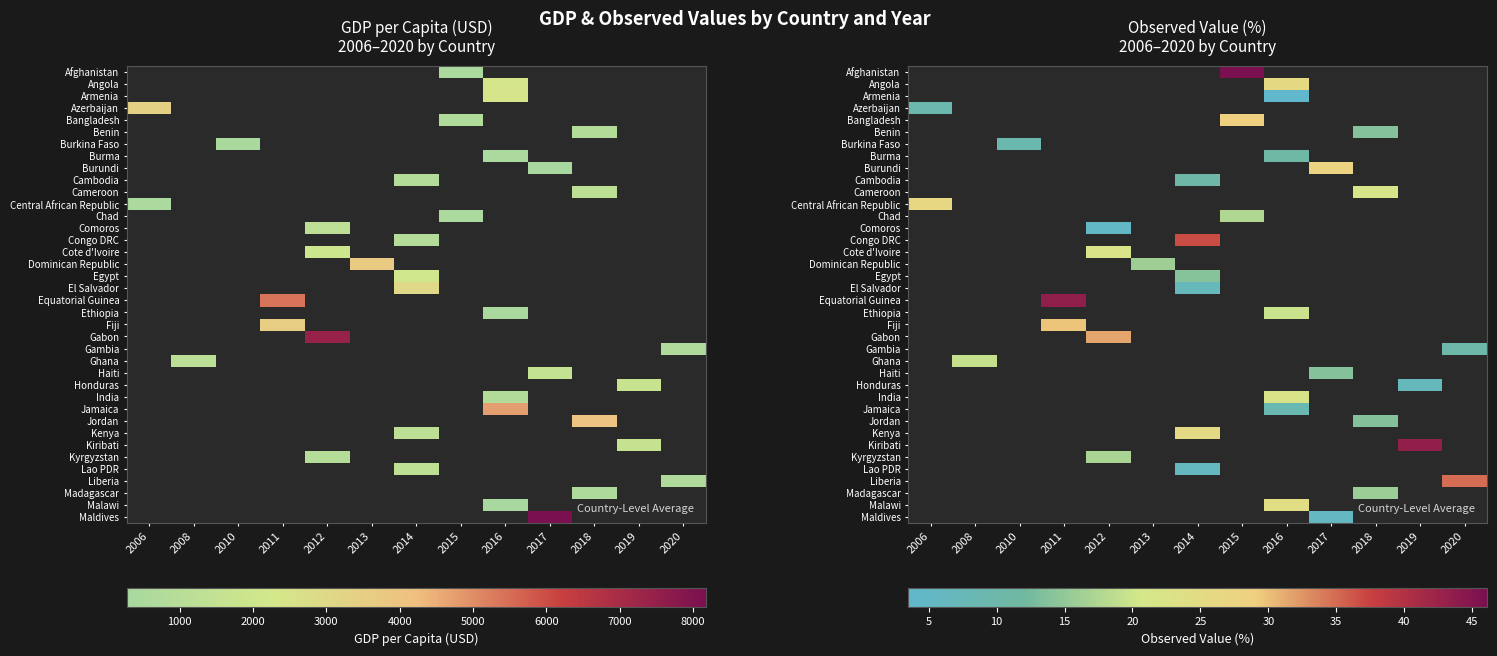

How many categories are shown in the chart?

13